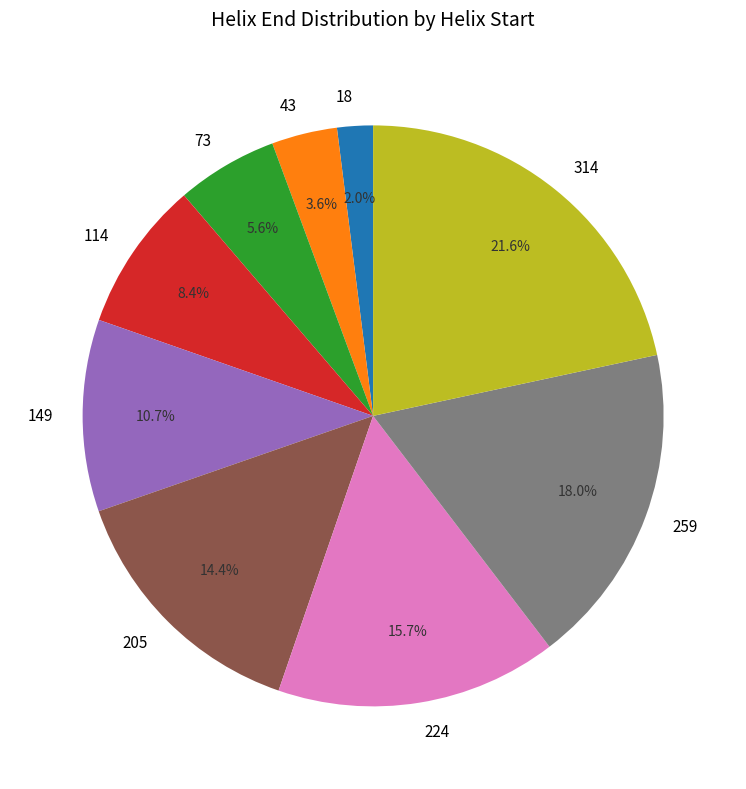

What is the total percentage of 114 and 18?

10.4%